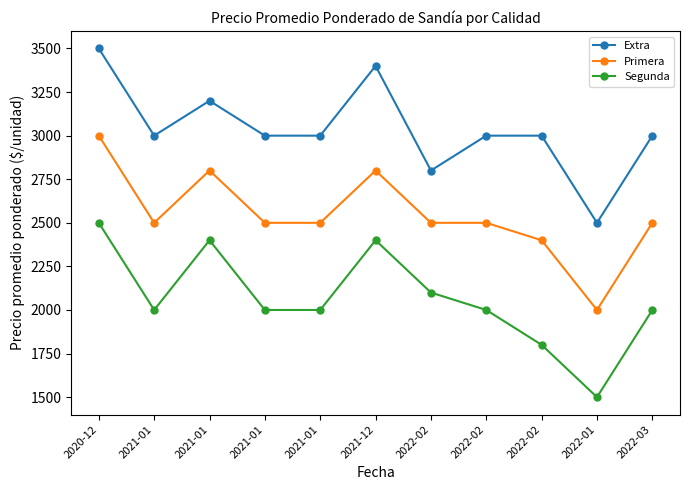

True or false: Segunda and Primera cross at least once.

False